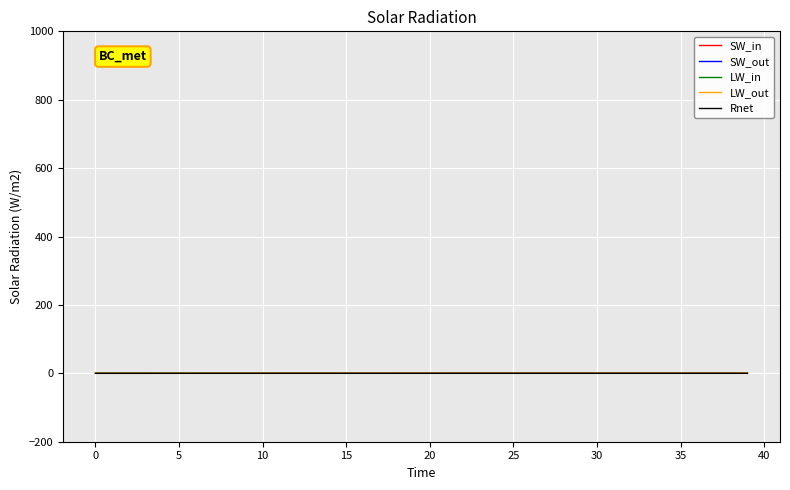

True or false: LW_in and SW_out cross at least once.

False